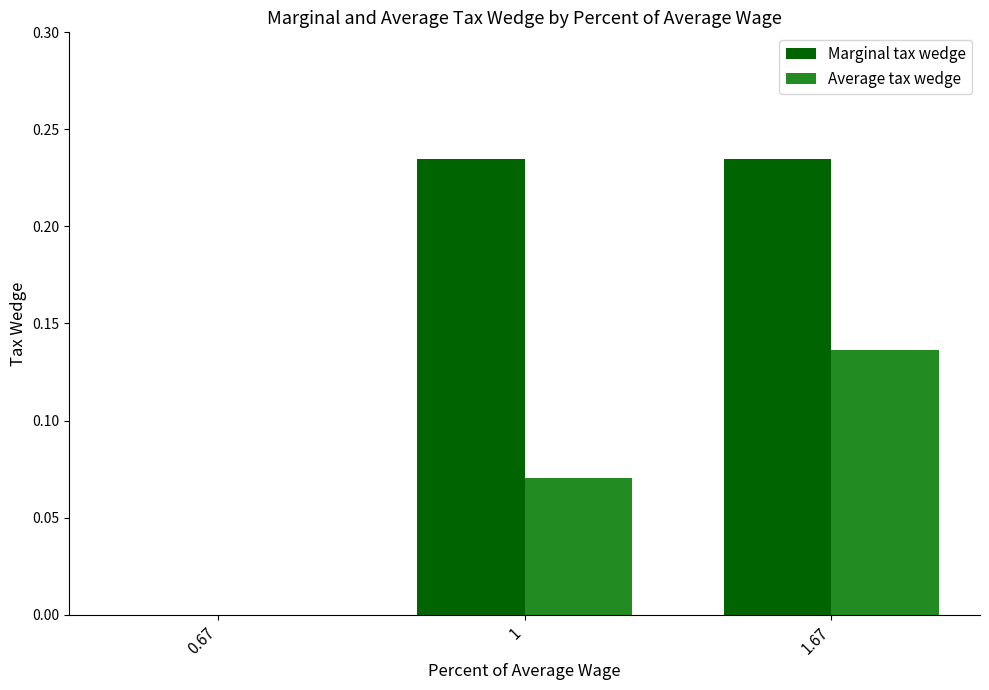

True or false: Marginal tax wedge has a value of 0.1 at 1.67.

False